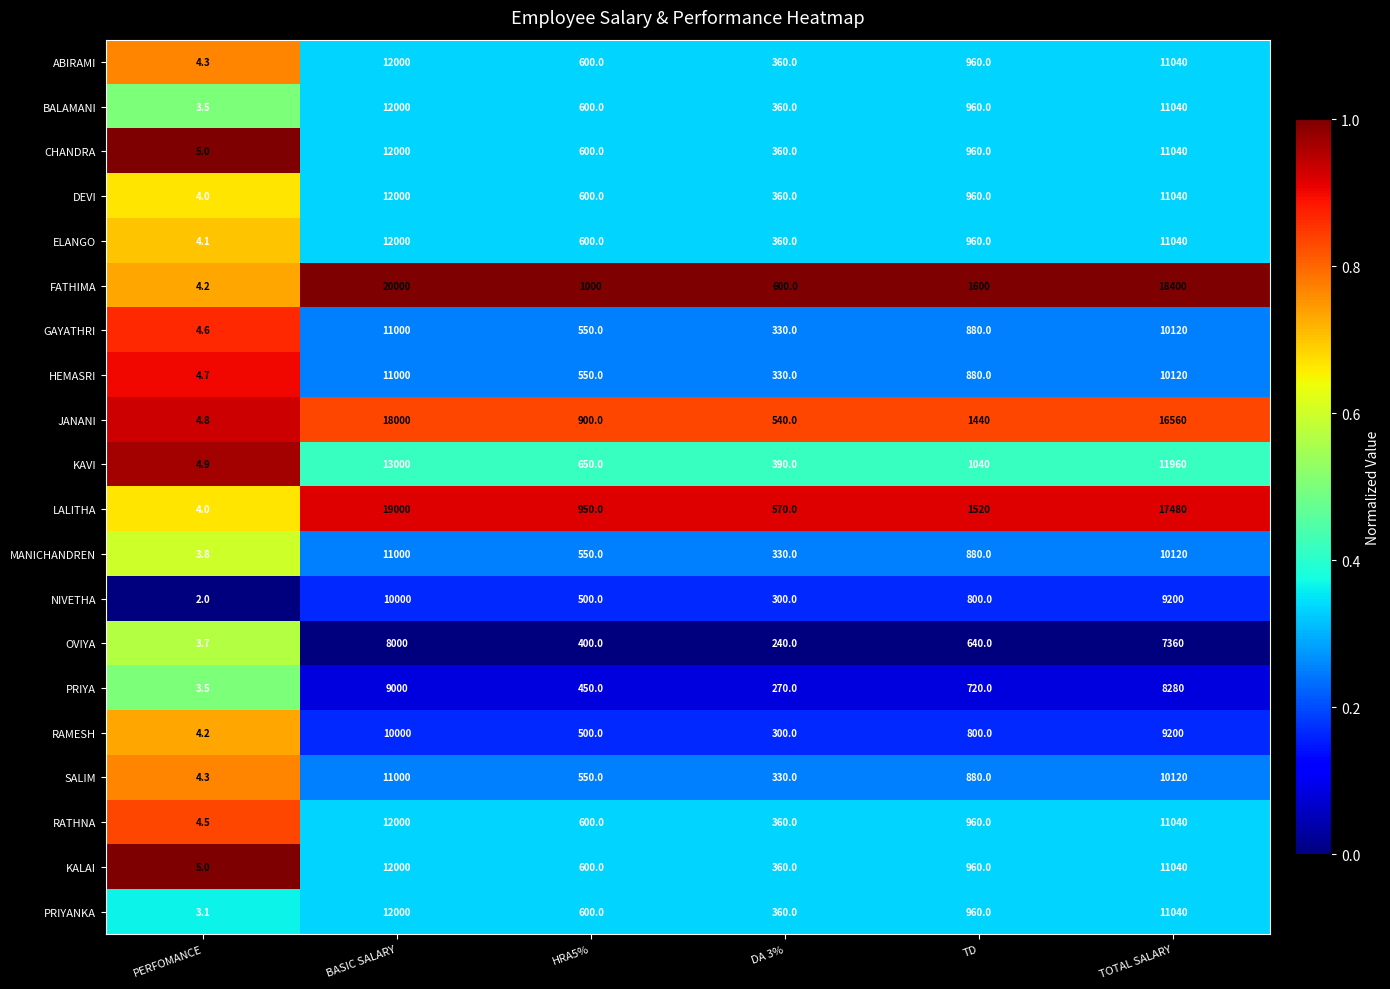

The JANANI series shows 16560.0 at TOTAL SALARY. True or false?

True